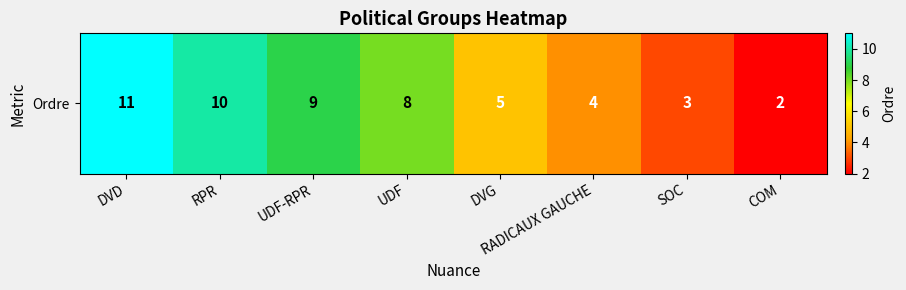

Approximately how many times larger is the value at UDF-RPR compared to COM?

4.5